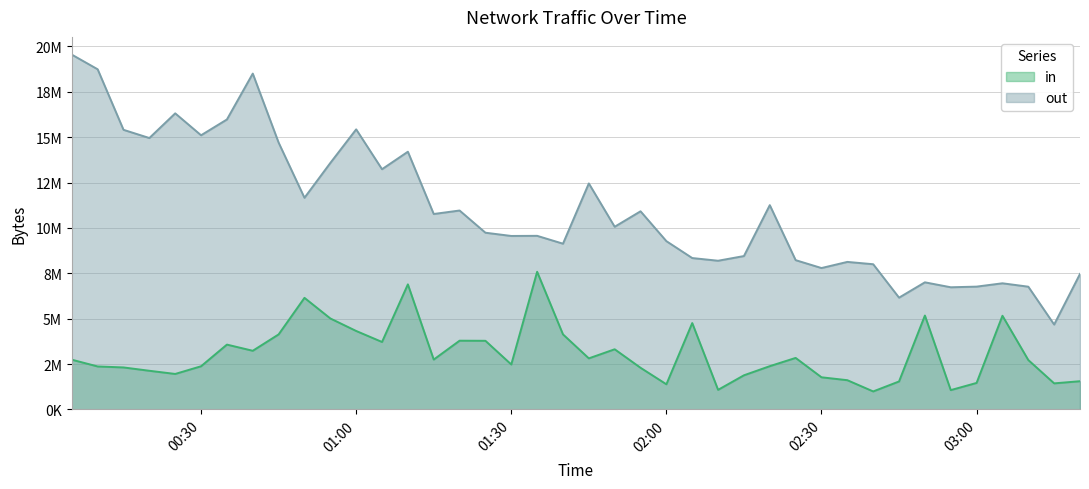

The out series shows 4038092 at 2025-03-30 01:25:00. True or false?

False